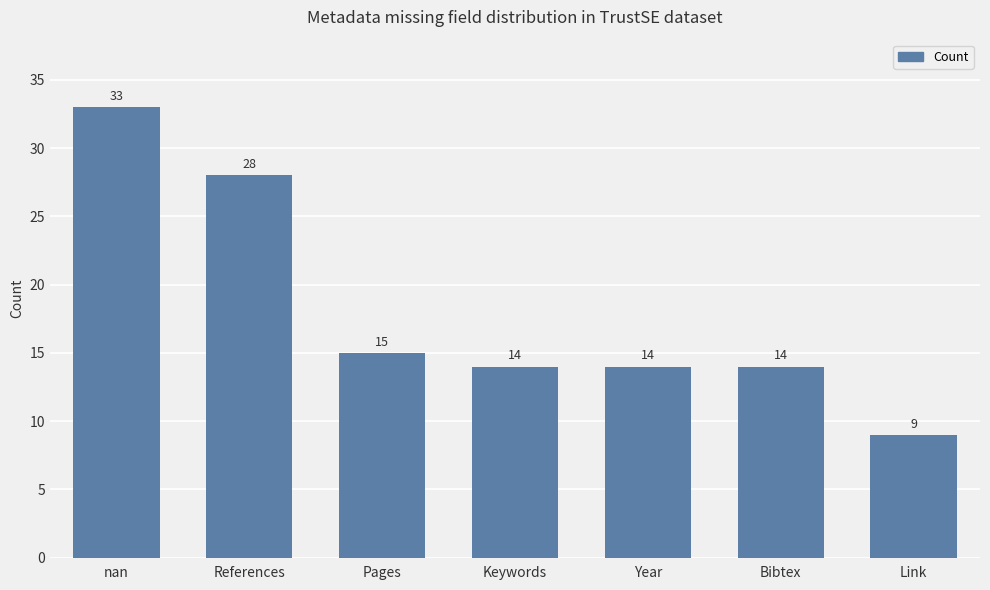

What position from the left is Link?

7